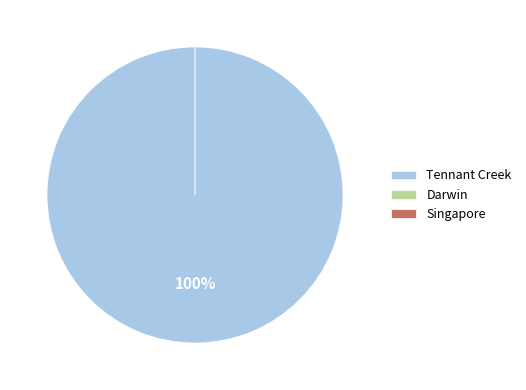

Count the number of slices in the pie.

3